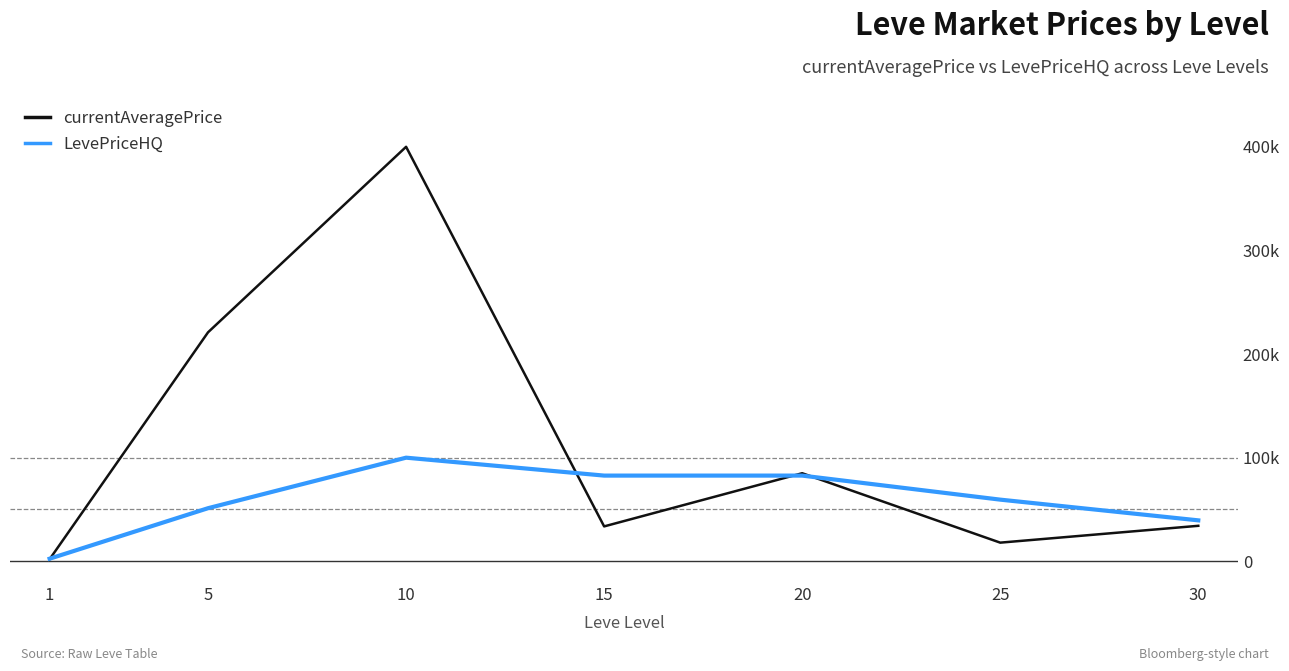

Rank the series by their maximum value, from lowest to highest.

LevePriceHQ, currentAveragePrice